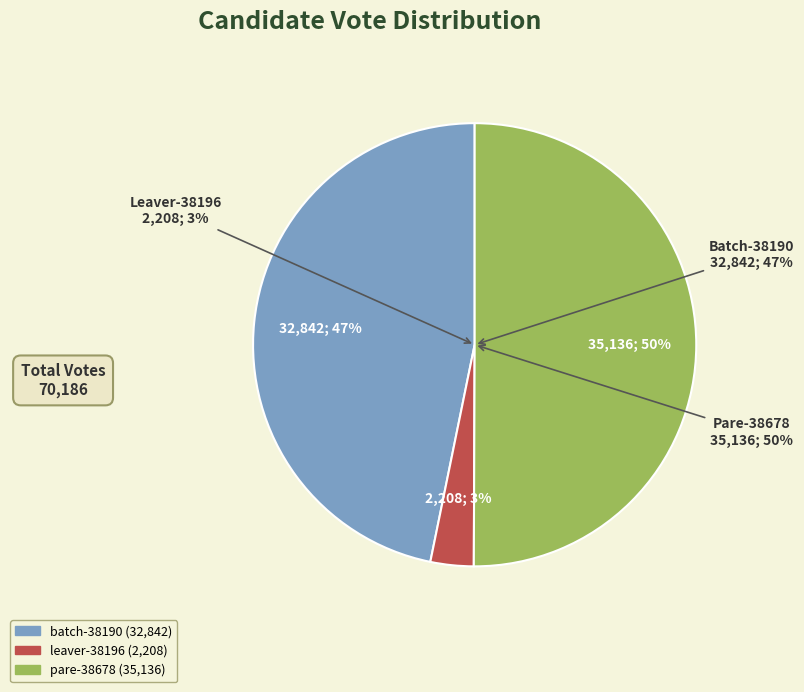

Which slice is the largest?

pare-38678